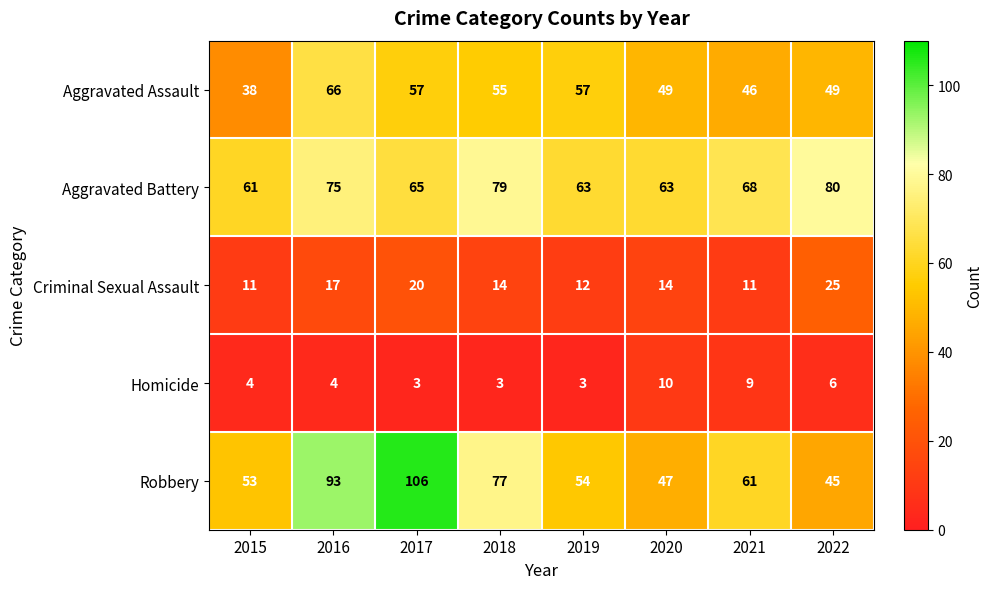

What is the total value across all series at 2019?

189